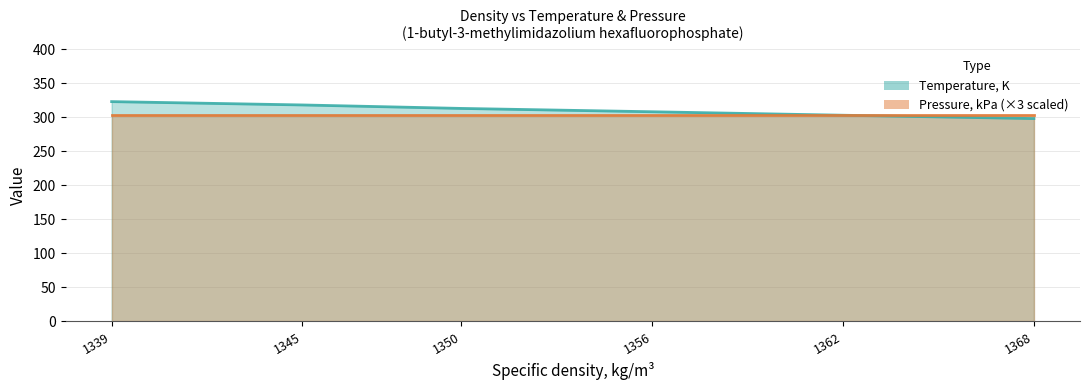

What is the approximate value of Pressure, kPa at 1350?

304.0